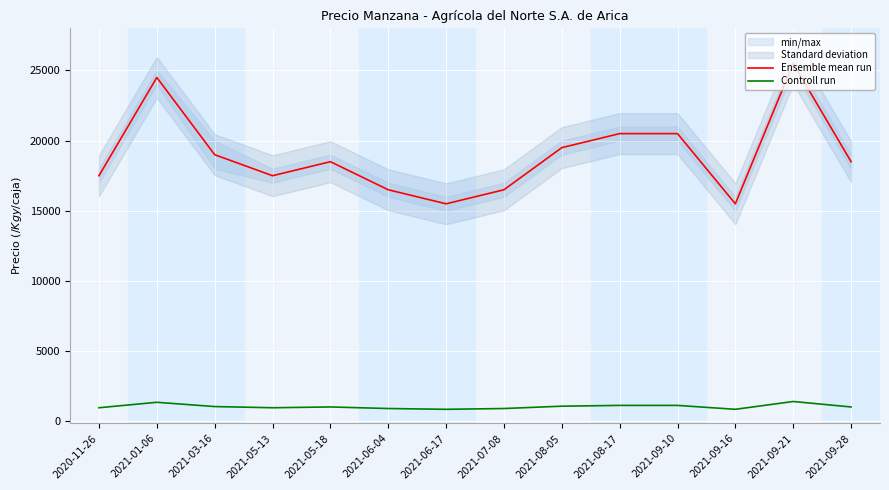

Is it true that Controll run equals 917 at 2021-07-08?

True